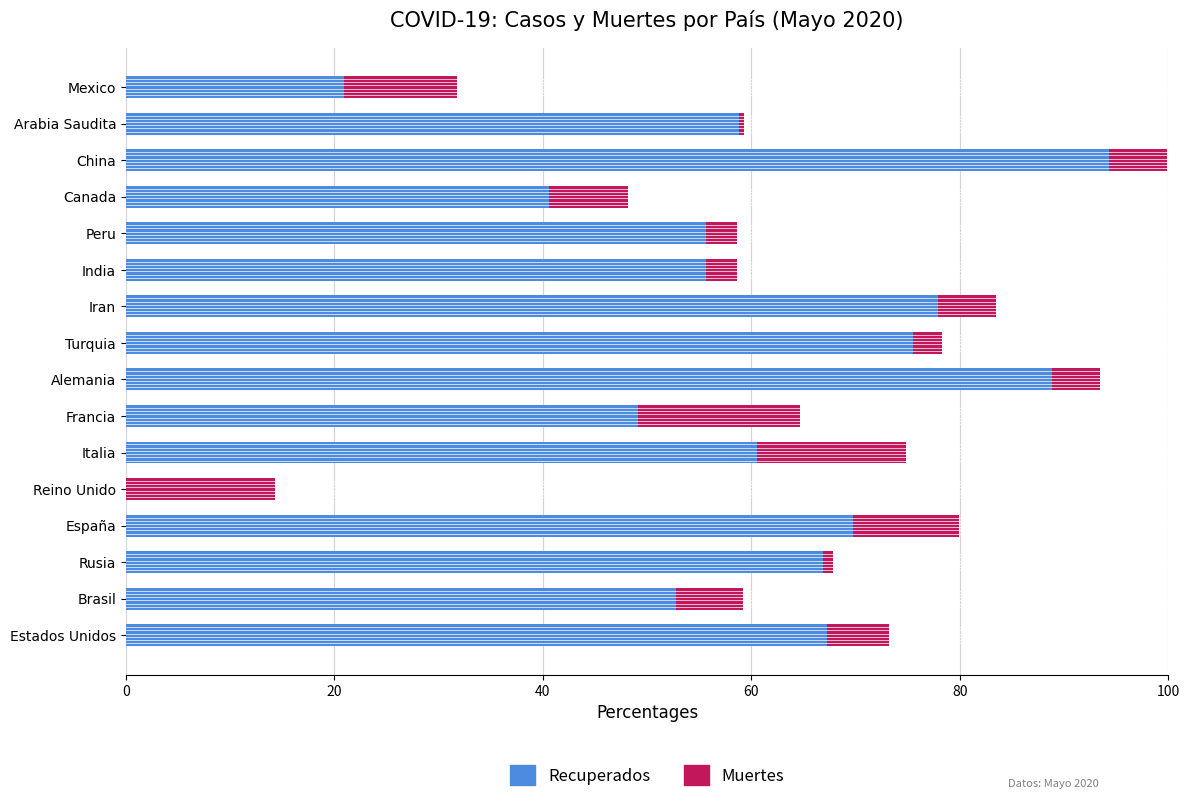

The value of Recuperados at Arabia Saudita is 58.8. True or false?

True